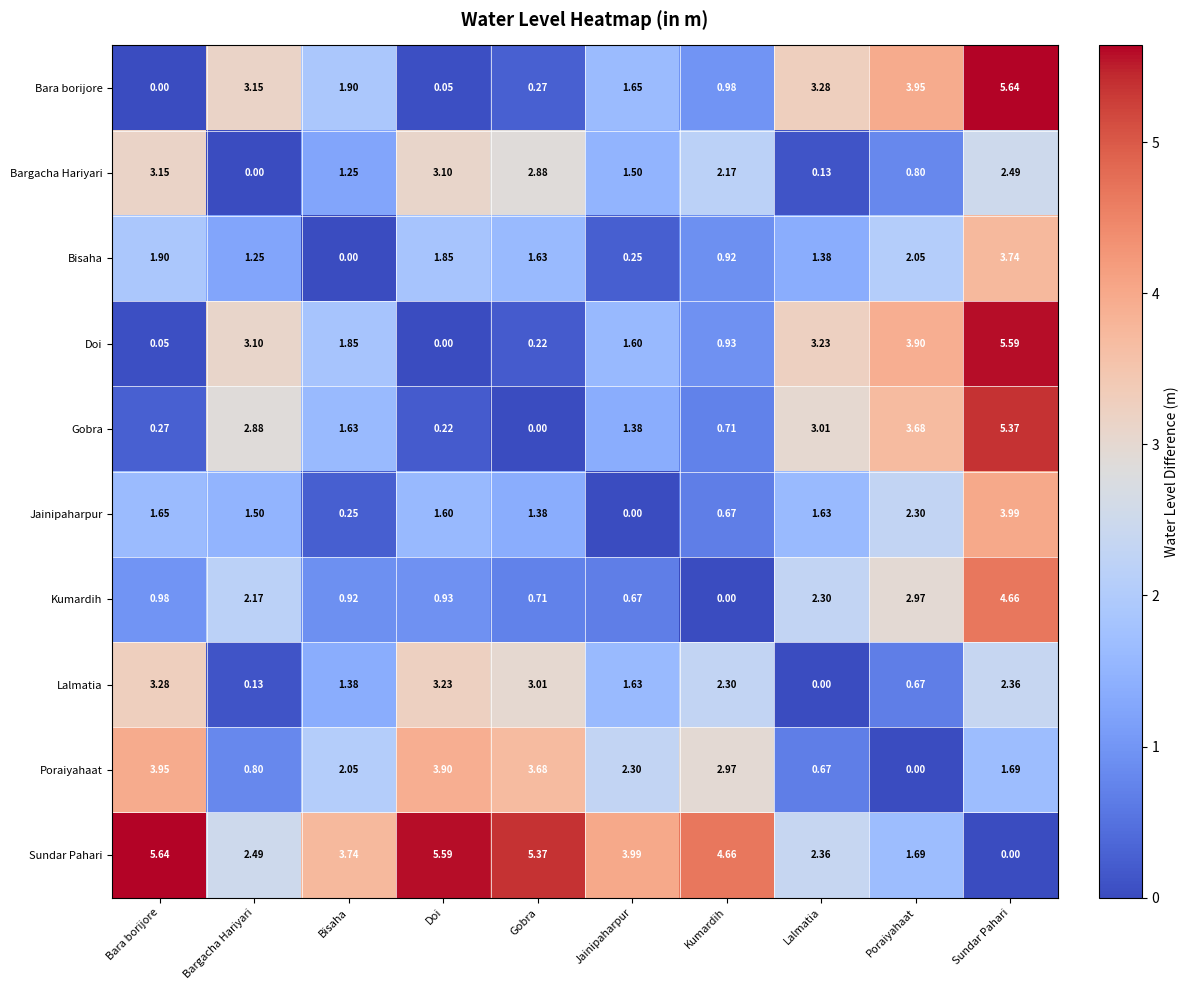

Which series has the largest total across all categories?

Sundar Pahari